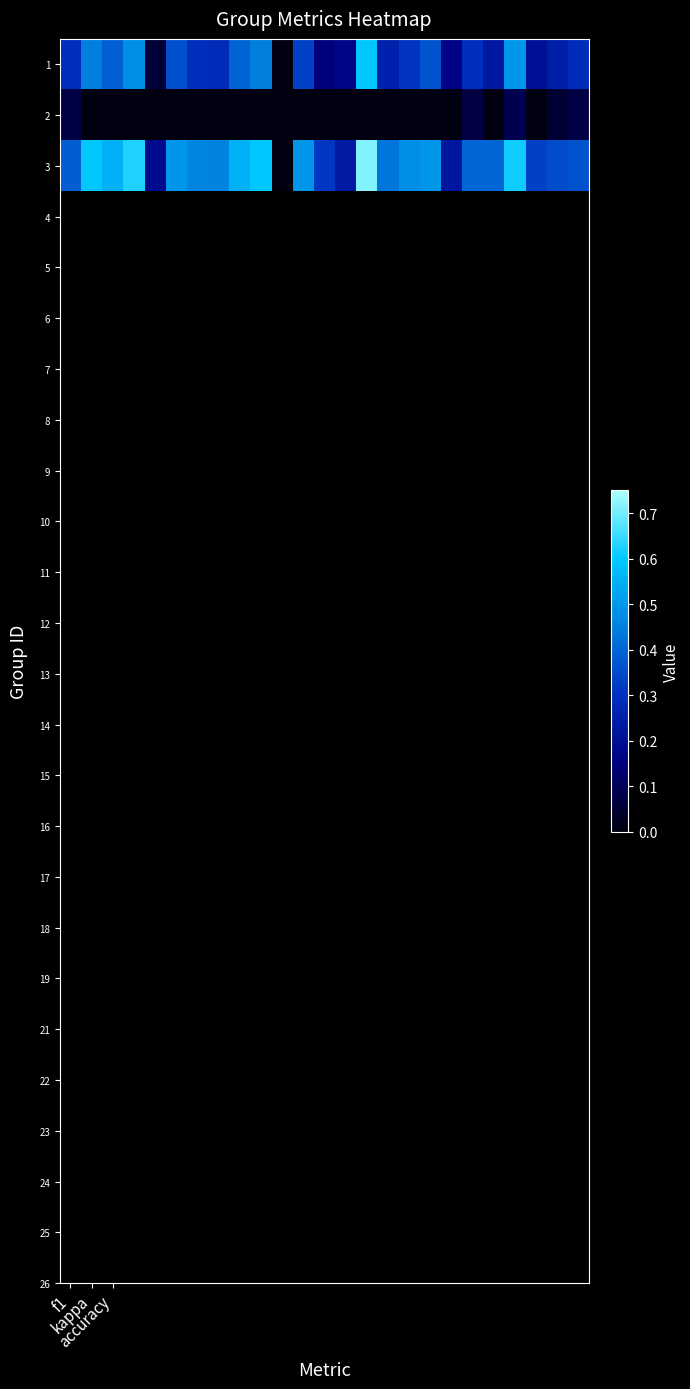

Reading right to left, extract all data points from this chart.

1: 0.3	0.2	0.2	0.5	0.2	0.3	0.2	0.4	0.3	0.3	0.6	0.2	0.1	0.3	0.0	0.5	0.4	0.3	0.3	0.4	0.1	0.5	0.4	0.5	0.3
2: 0.1	0.1	0.0	0.1	0.0	0.1	0.0	0.0	0.0	0.0	0.0	0.0	0.0	0.0	0.0	0.0	0.0	0.0	0.0	0.0	0.0	0.0	0.0	0.0	0.1
3: 0.4	0.4	0.3	0.6	0.4	0.4	0.2	0.5	0.5	0.4	0.7	0.2	0.3	0.5	0.0	0.6	0.6	0.5	0.5	0.5	0.2	0.6	0.6	0.6	0.4